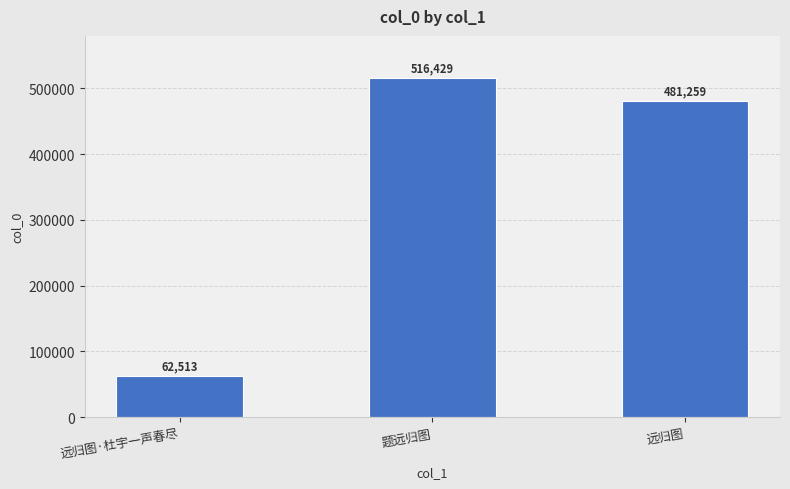

List the labels in order of value, largest first.

题远归图, 远归图, 远归图·杜宇一声春尽